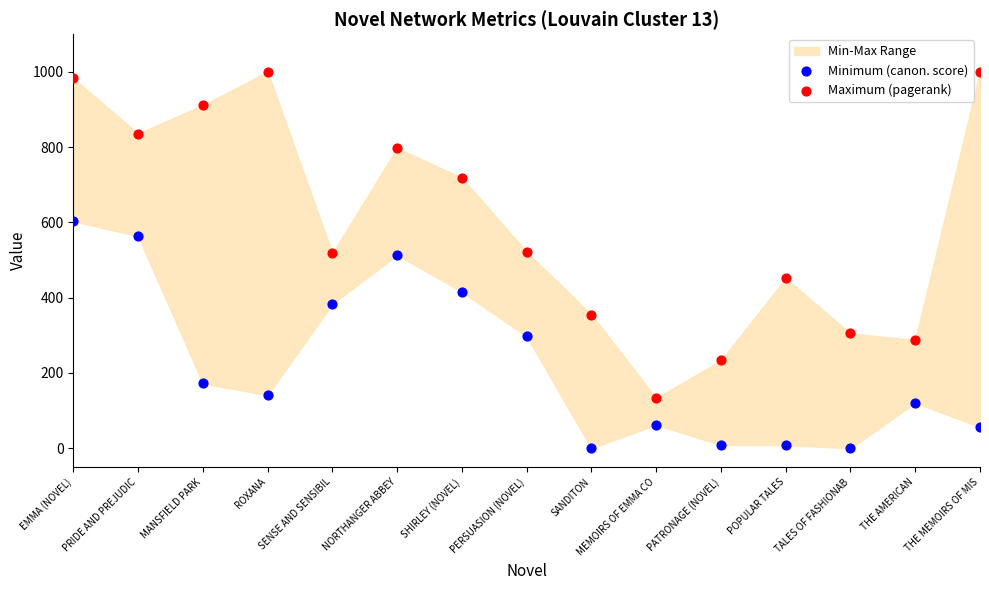

Which series has the widest spread of Y values?

Maximum (pagerank)